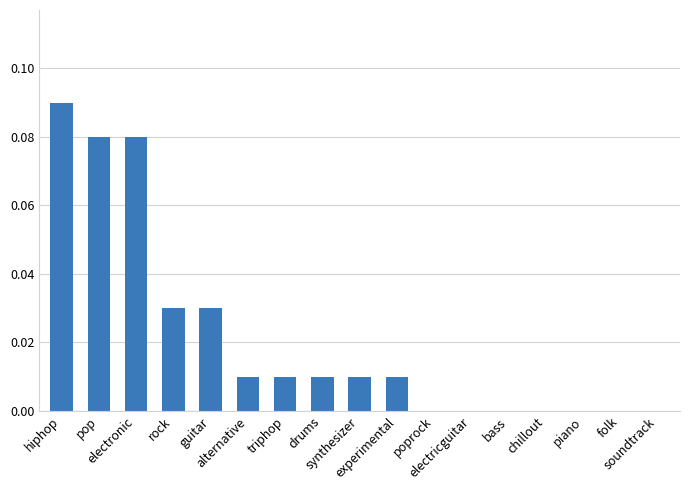

What position from the right is guitar?

13